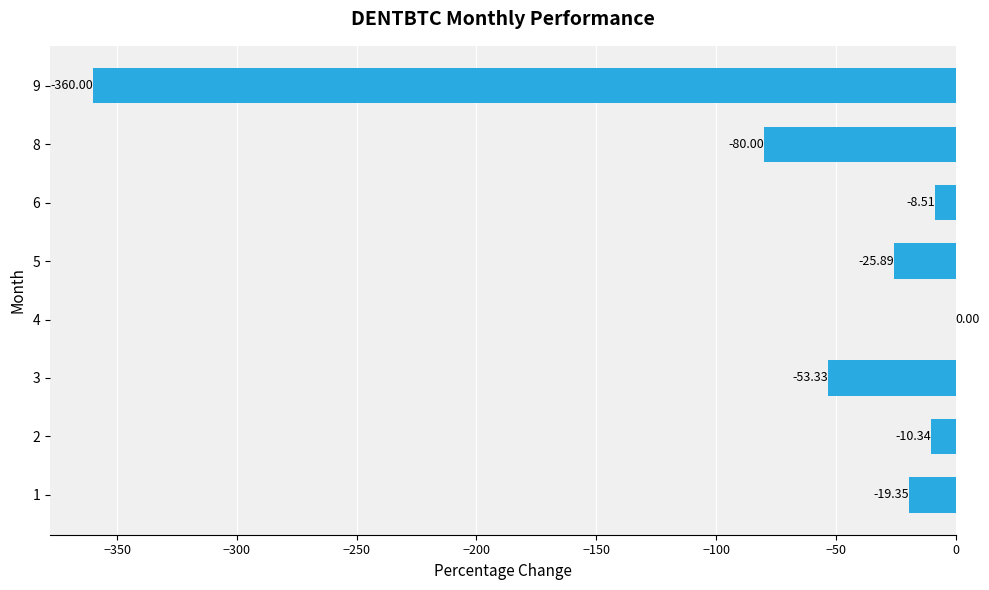

What is the change in value from 8 to 9?

-280.0